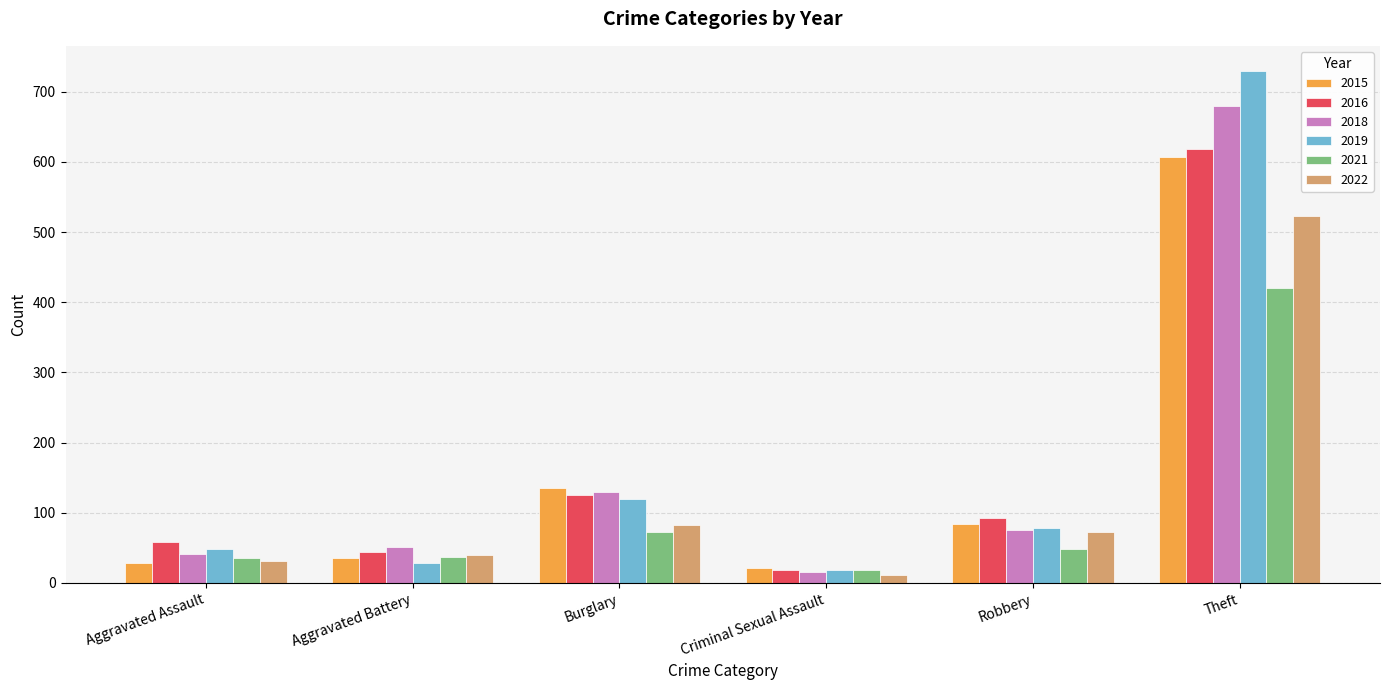

The 2018 series shows 129 at Burglary. True or false?

True